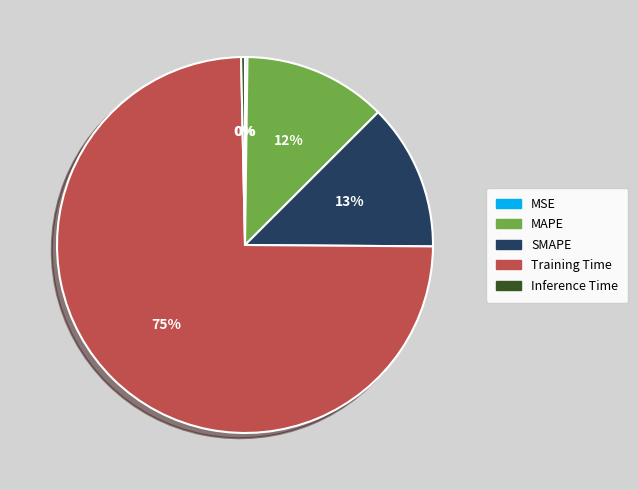

To the nearest percent, what is the difference between the SMAPE and Training Time slice percentages?

62%